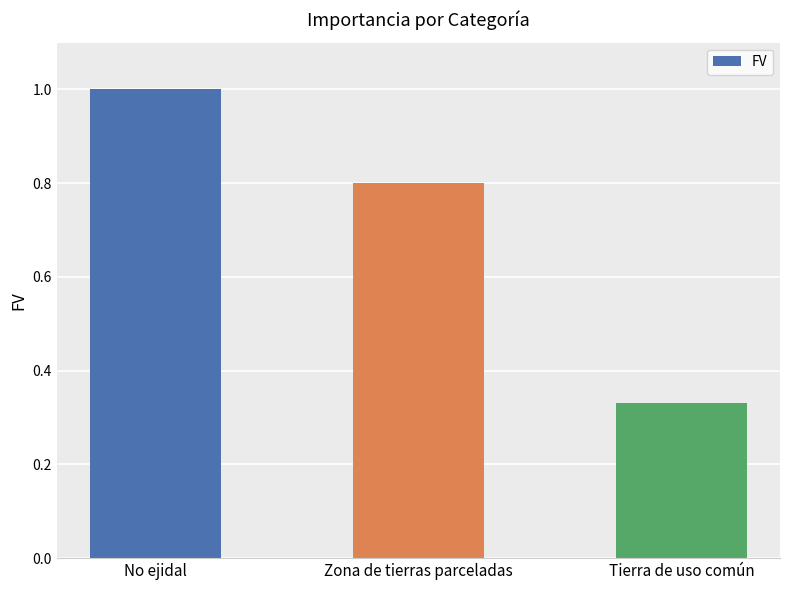

What is the value of the 2nd bar from the left?

0.8